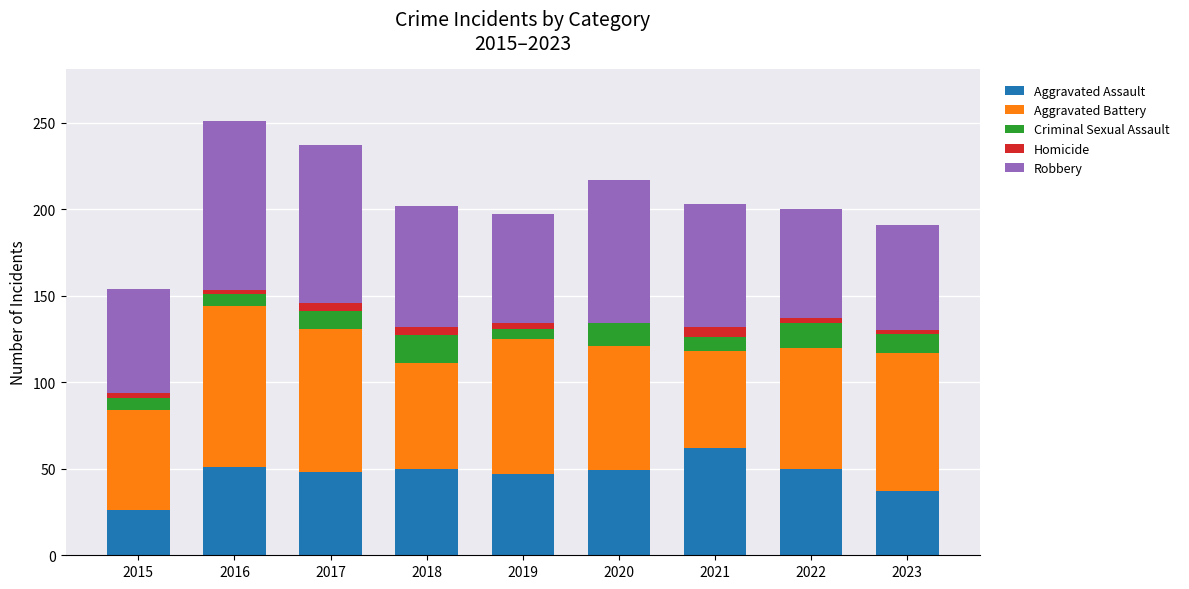

How many distinct data groups are displayed?

5